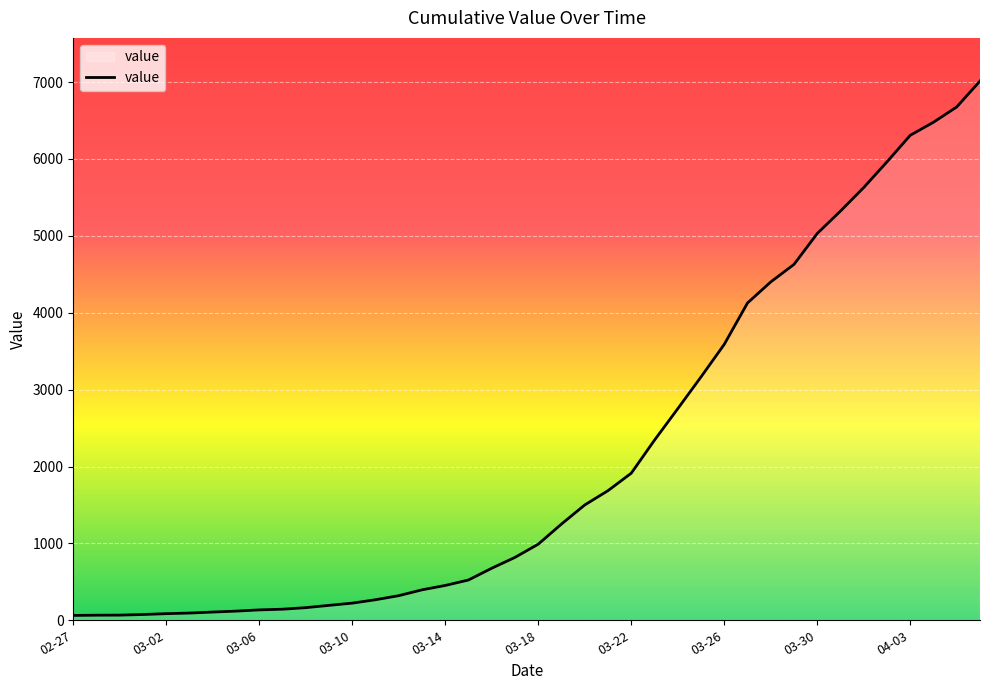

Count the number of data series in this chart.

1